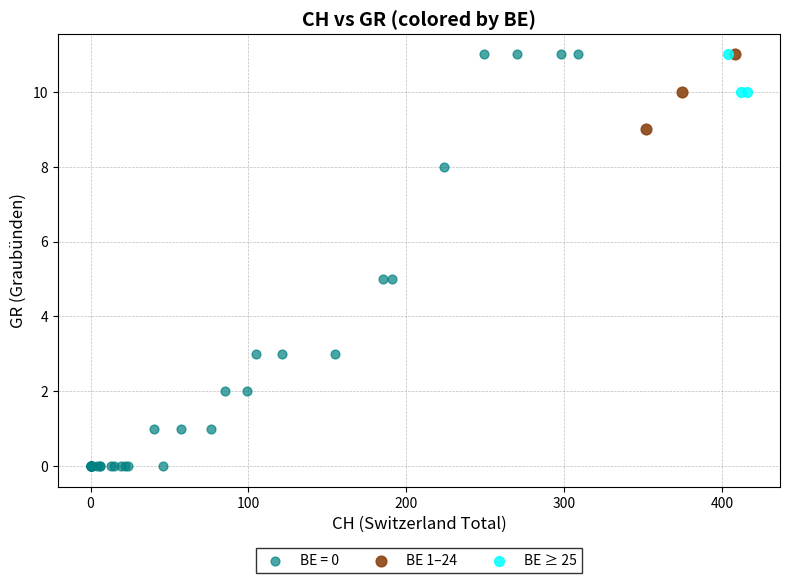

Which series reaches the minimum Y coordinate?

BE = 0